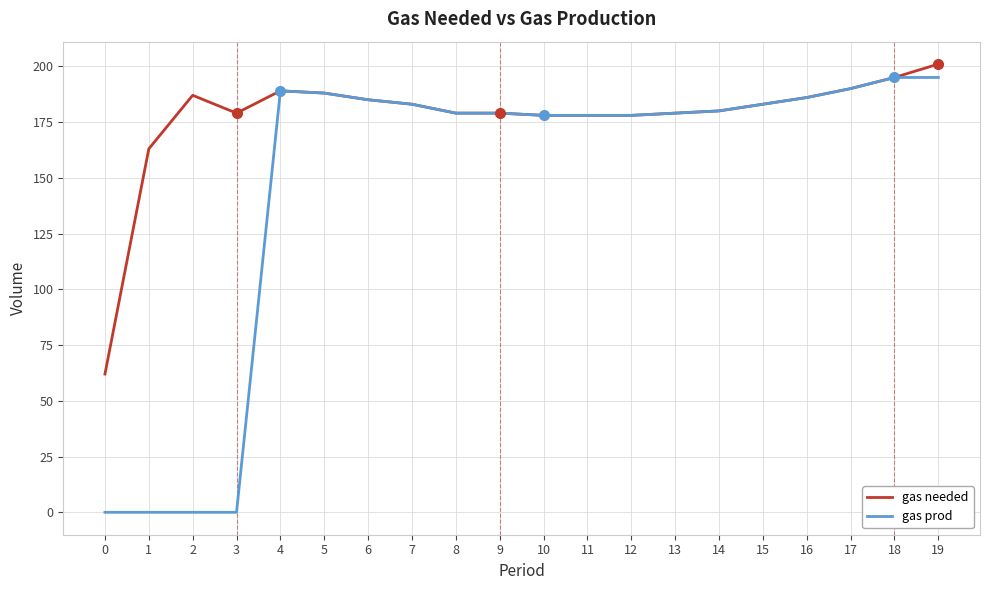

Which series has the widest spread of values?

gas prod